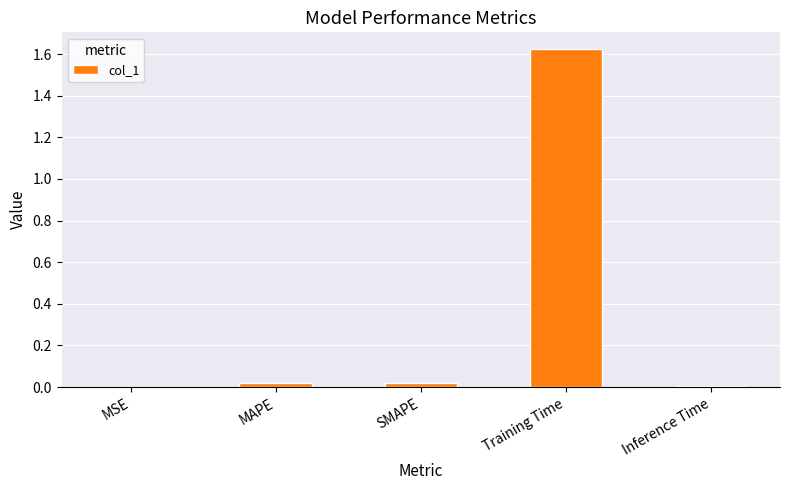

Which has a higher value, SMAPE or Training Time?

Training Time